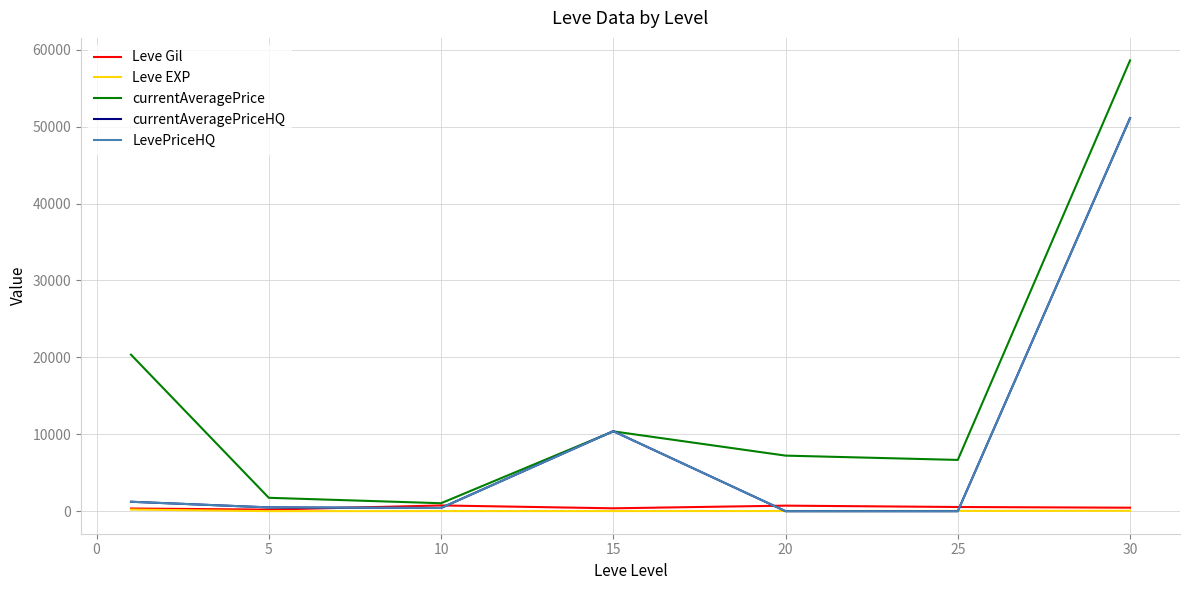

Is this an area chart (filled region under the line)?

No